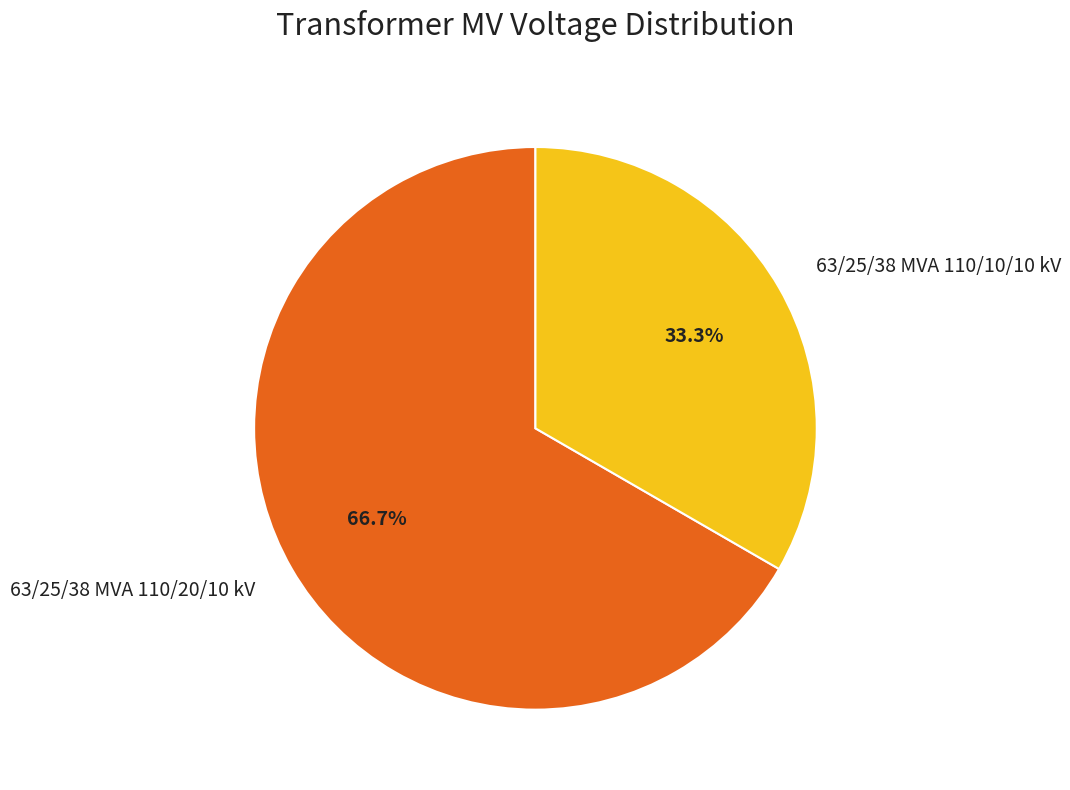

Which has a higher value, 63/25/38 MVA 110/20/10 kV or 63/25/38 MVA 110/10/10 kV?

63/25/38 MVA 110/20/10 kV